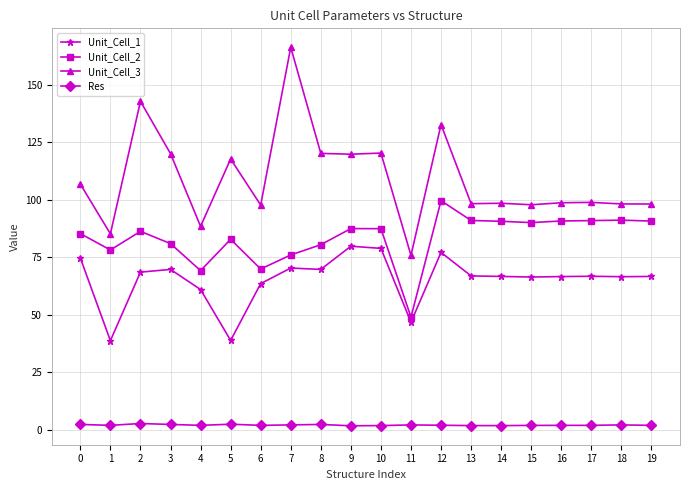

True or false: Res and Unit_Cell_1 cross at least once.

False